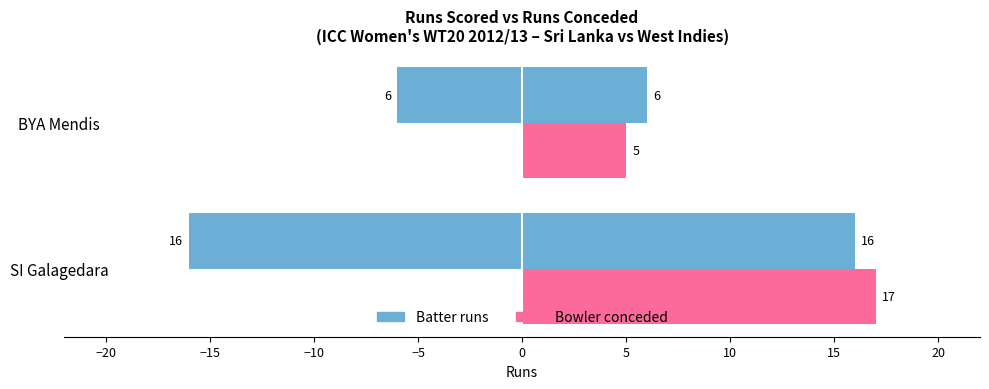

What is the maximum value shown in the chart?

17